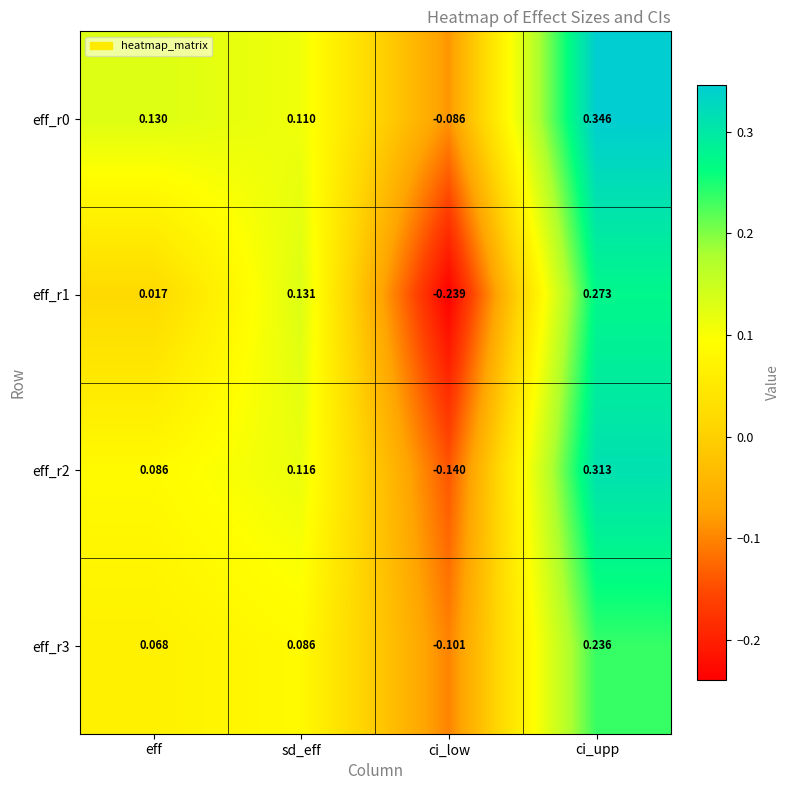

Where does the eff_r3 series first go above 0?

eff